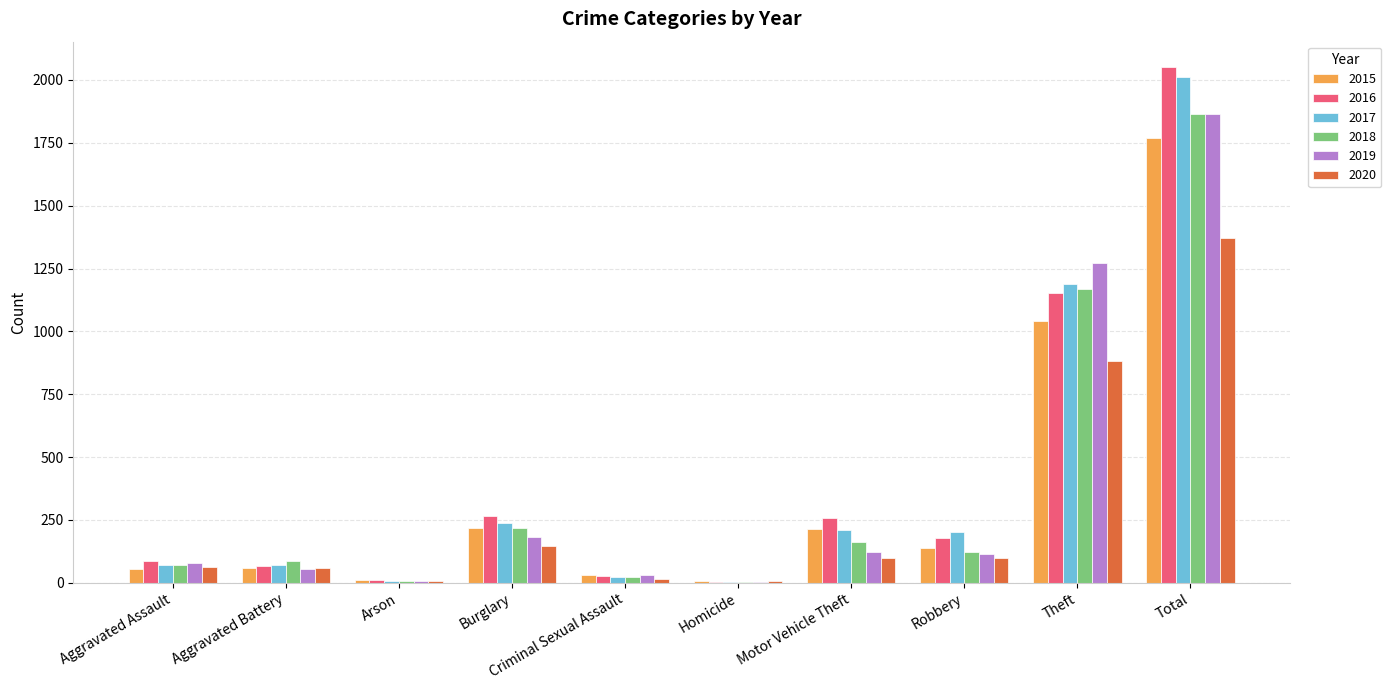

True or false: 2020 has a value of 164 at Motor Vehicle Theft.

False